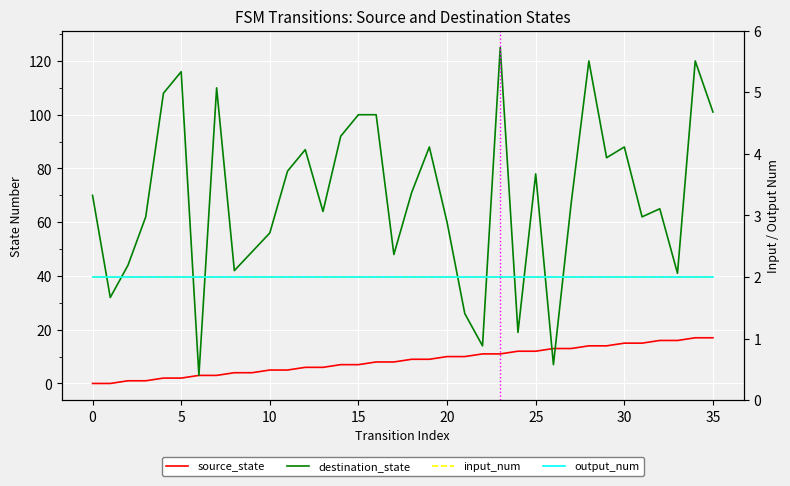

List the series in order of their peak value, highest first.

destination_state, source_state, input_num, output_num